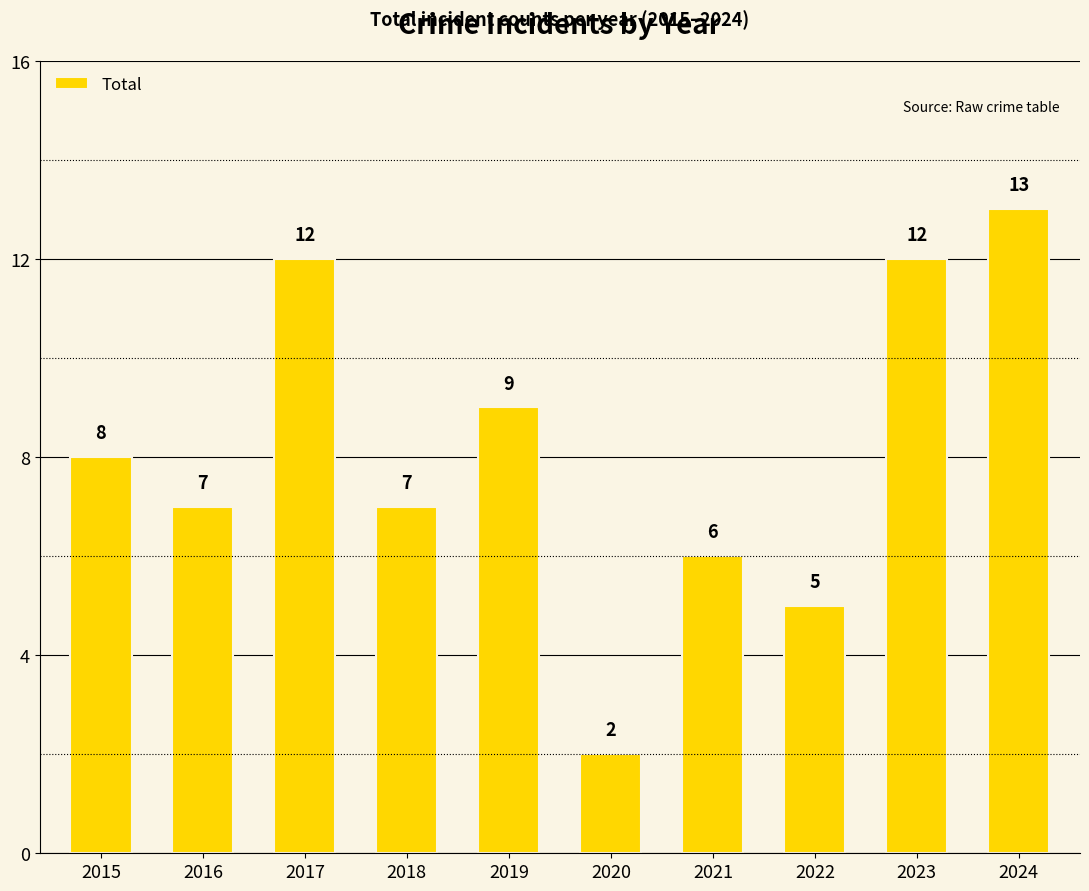

What value does the data have at 2019, to the nearest 10?

10